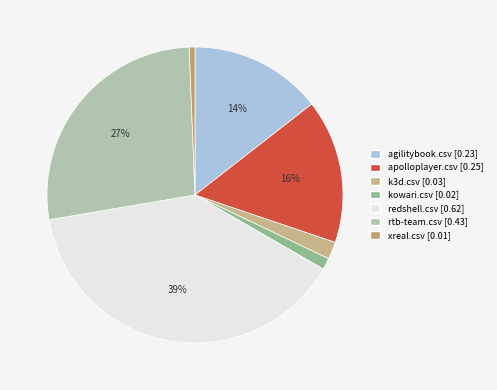

Which category has the smallest portion of the pie?

xreal.csv